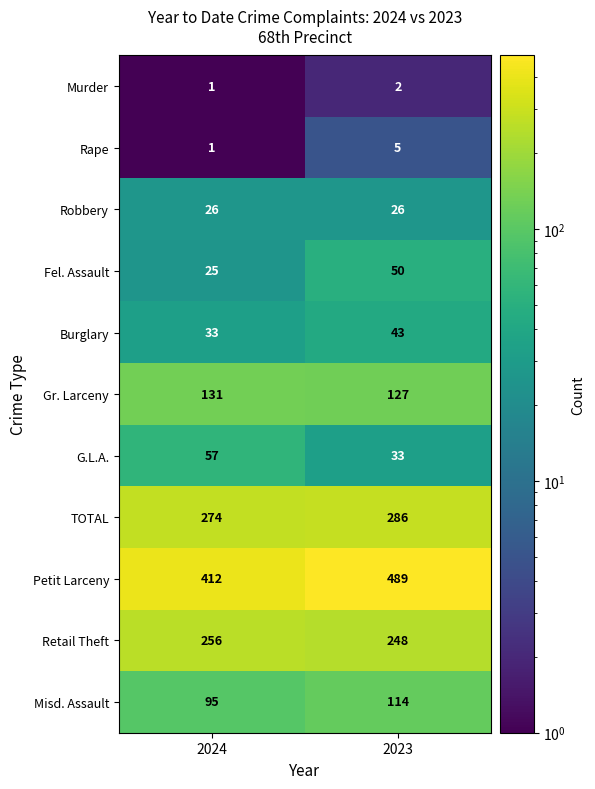

Which series has the largest total across all categories?

Petit Larceny